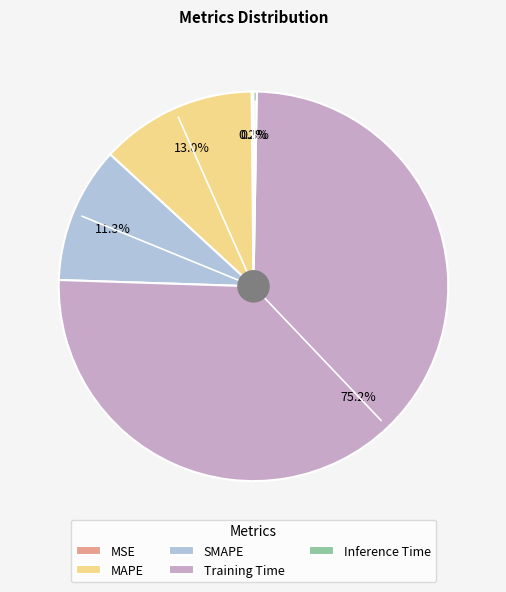

Which category has the biggest portion of the pie?

Training Time